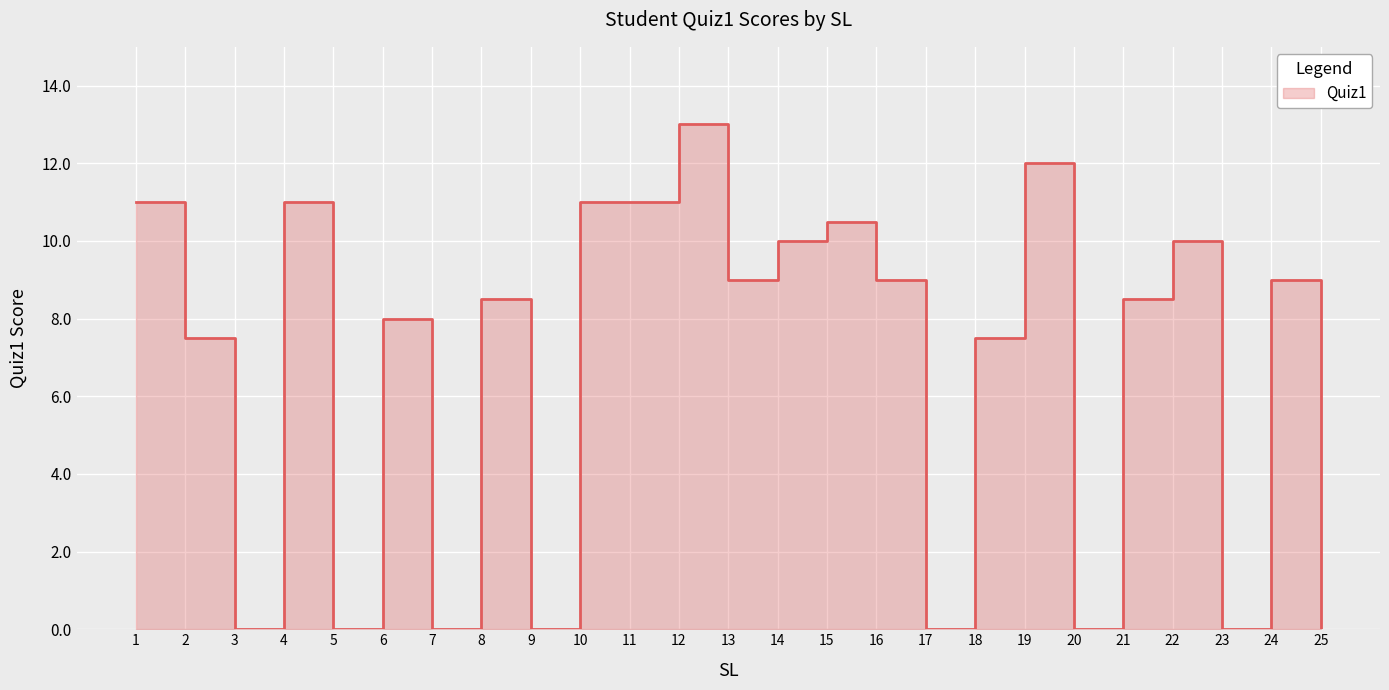

What is the ratio of the value at 8 to the value at 11?

0.8